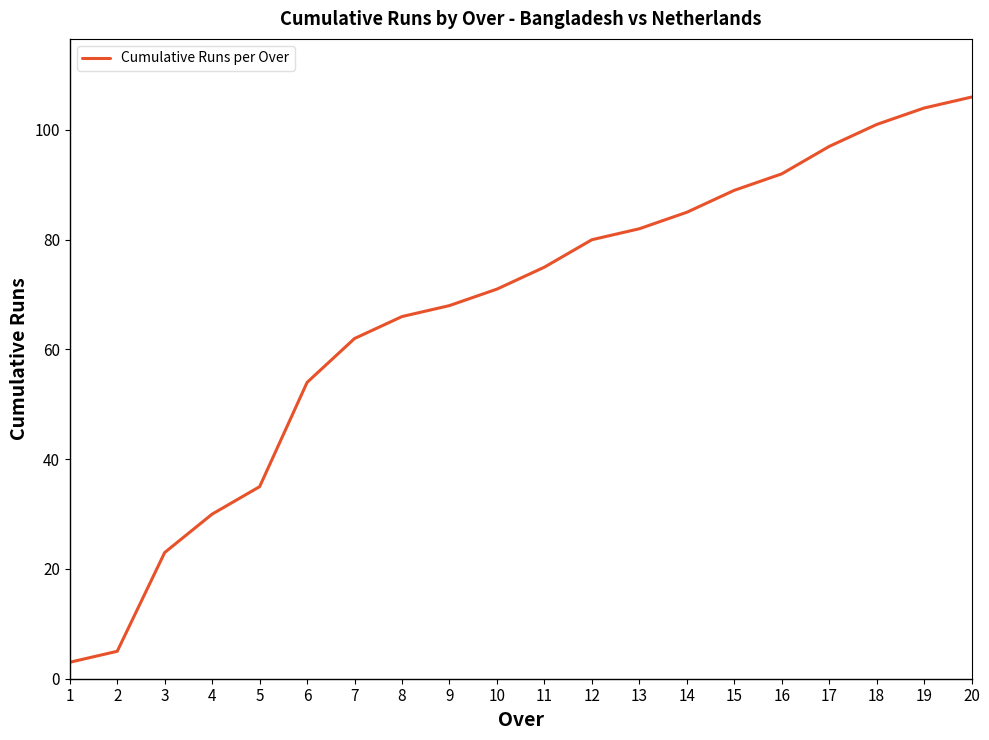

List the labels in order of value, largest first.

20, 19, 18, 17, 16, 15, 14, 13, 12, 11, 10, 9, 8, 7, 6, 5, 4, 3, 2, 1